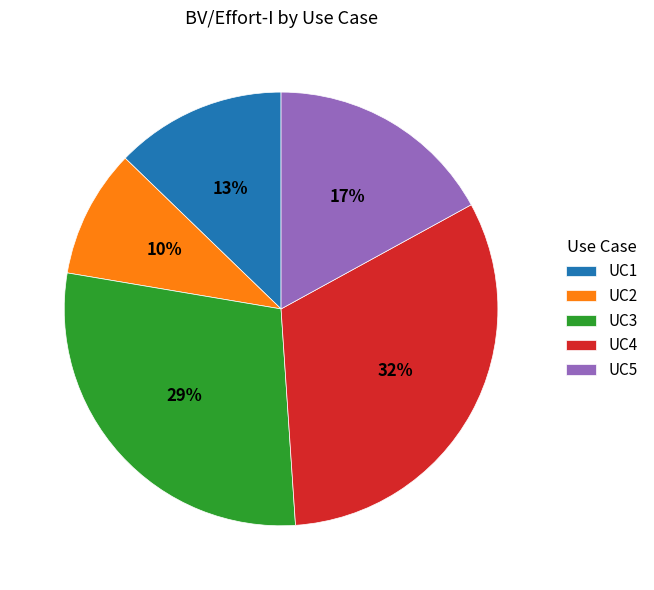

True or false: UC4 accounts for 24% of the total.

False